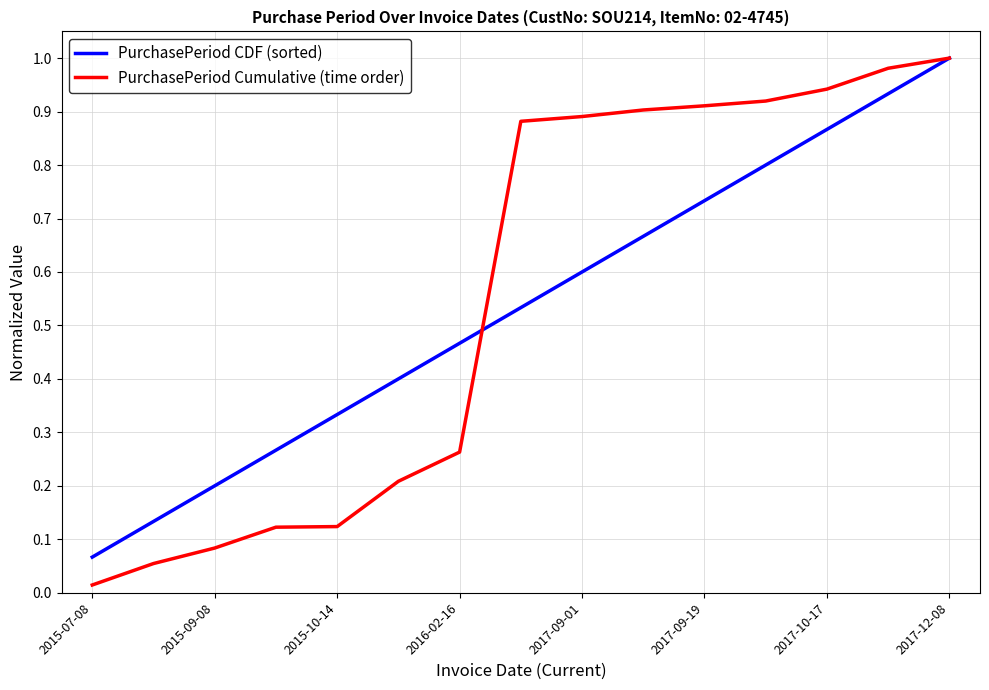

Which series has the widest spread of values?

PurchasePeriod Cumulative (time order)